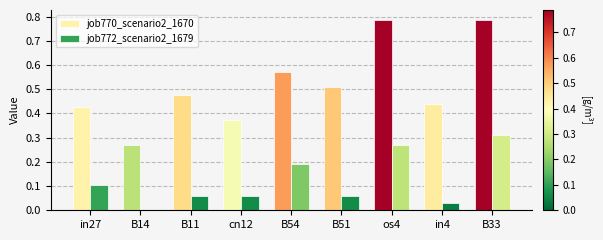

Are the bars grouped side by side (vs. stacked)?

Yes